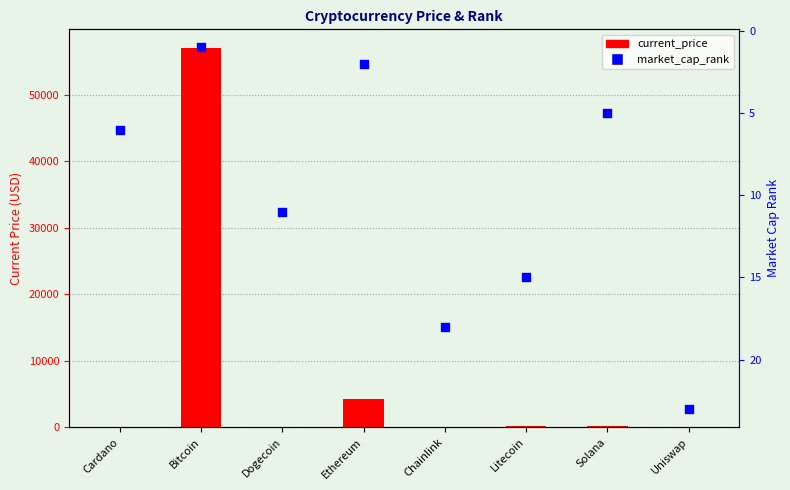

Which series reaches the maximum Y coordinate?

current_price